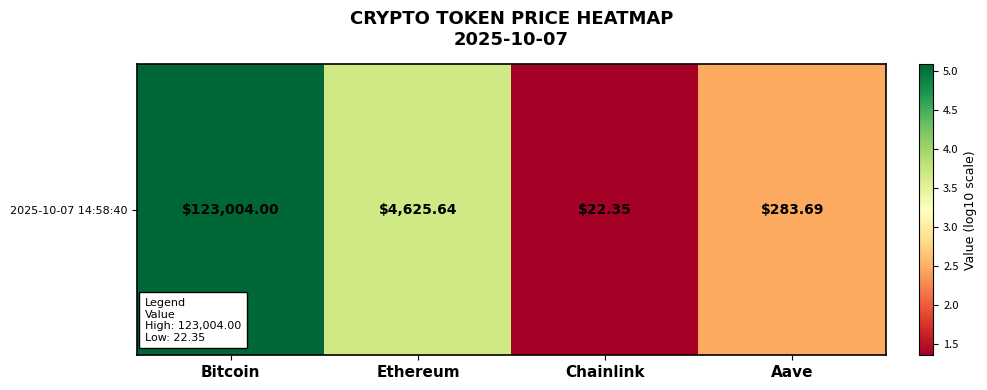

Reading right to left, list all the values displayed in this chart.

Aave=2.5	Chainlink=1.3	Ethereum=3.7	Bitcoin=5.1